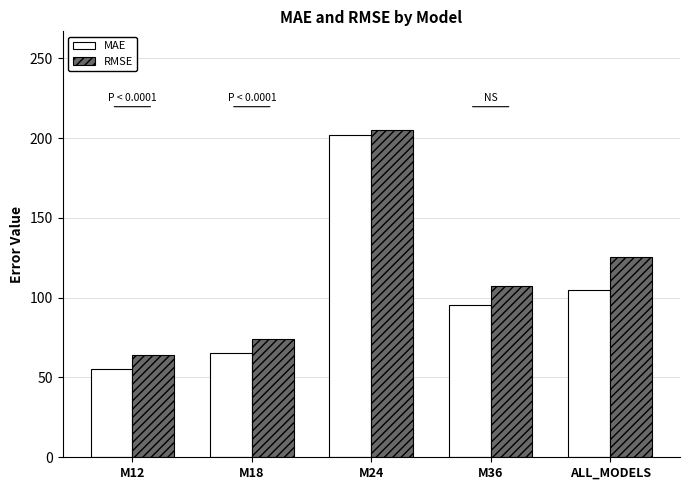

How many series are shown in this chart?

2